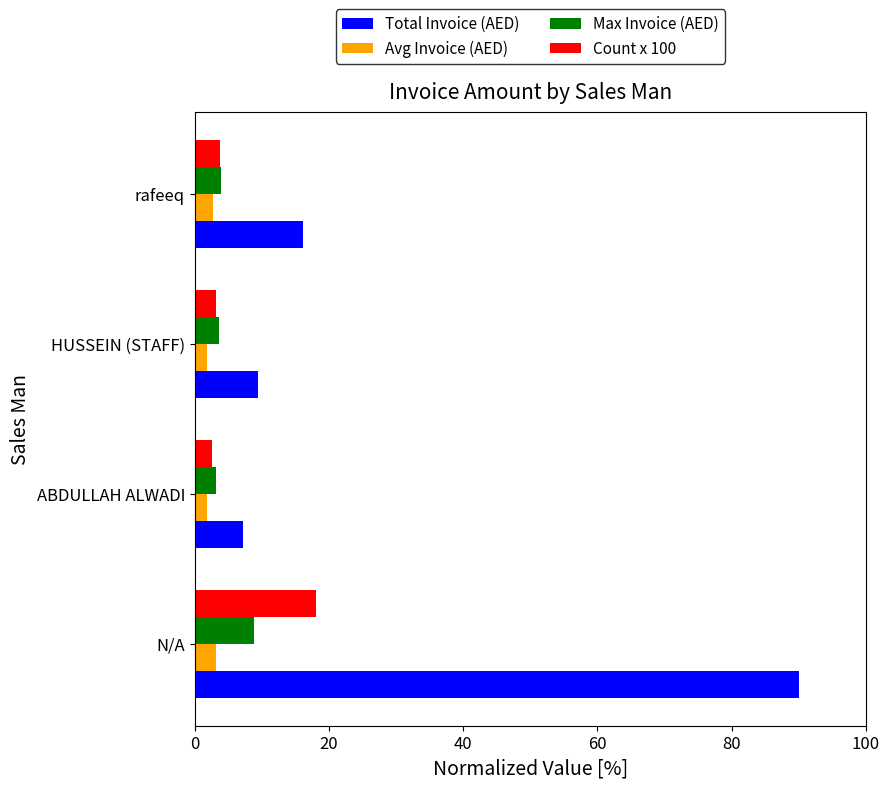

What is the spread (max minus min) of values at rafeeq?

13.4